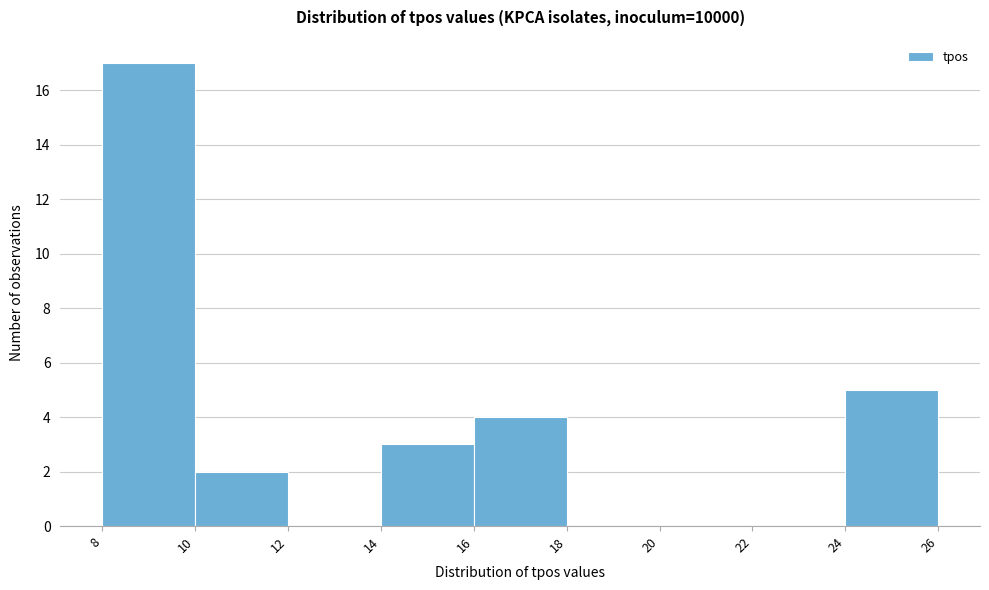

Reading left to right, transcribe this chart: for each bar, give the range it covers on the x-axis and its height. The values are not printed on the chart, so give them approximately, as read against the axis.

8 to 10: 17
10 to 12: 2
12 to 14: 0
14 to 16: 3
16 to 18: 4
18 to 20: 0
20 to 22: 0
22 to 24: 0
24 to 26: 5